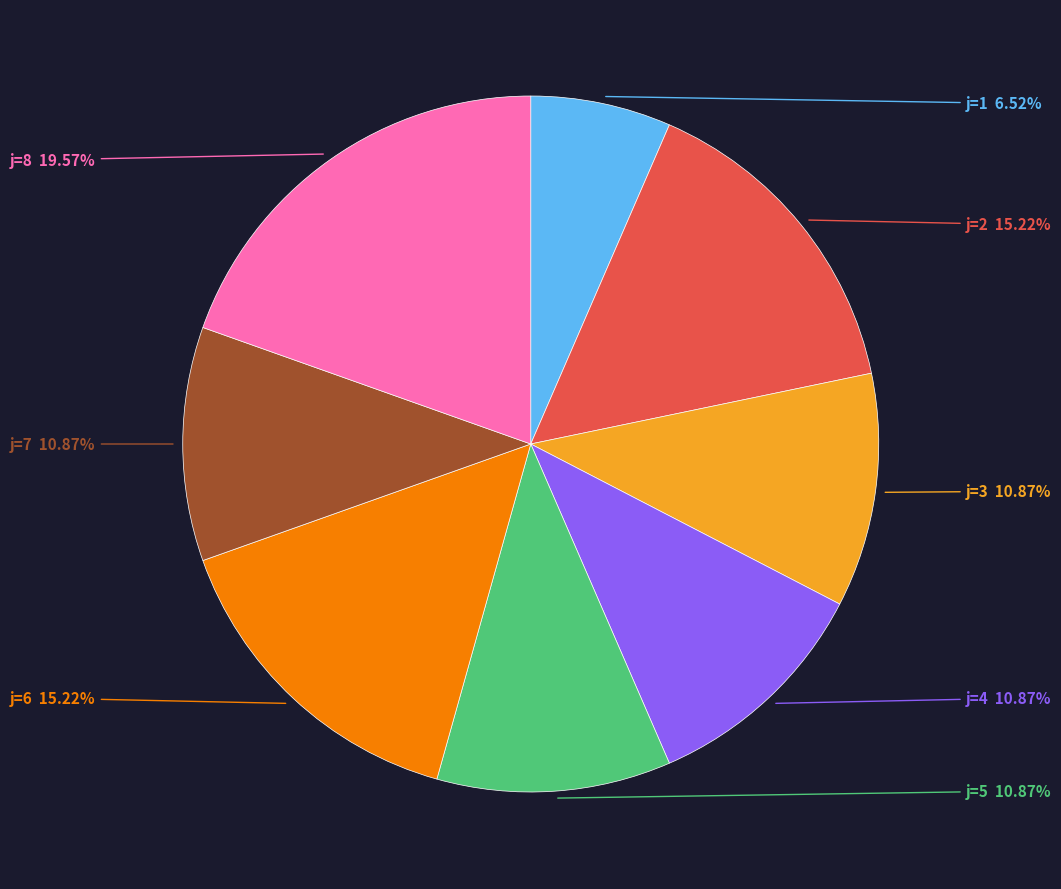

What percentage is the j=7 slice, to the nearest percent?

11%